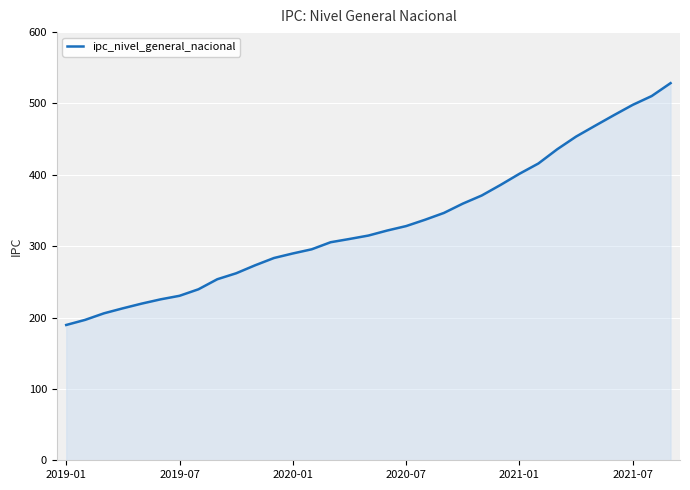

What is the maximum value shown in the chart?

528.5